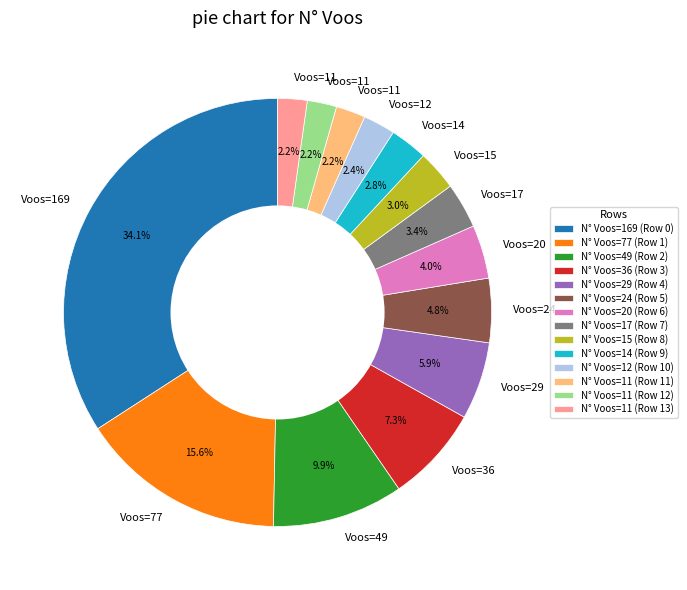

Does N° Voos=15 (Row 8) account for over 50% of the chart?

No